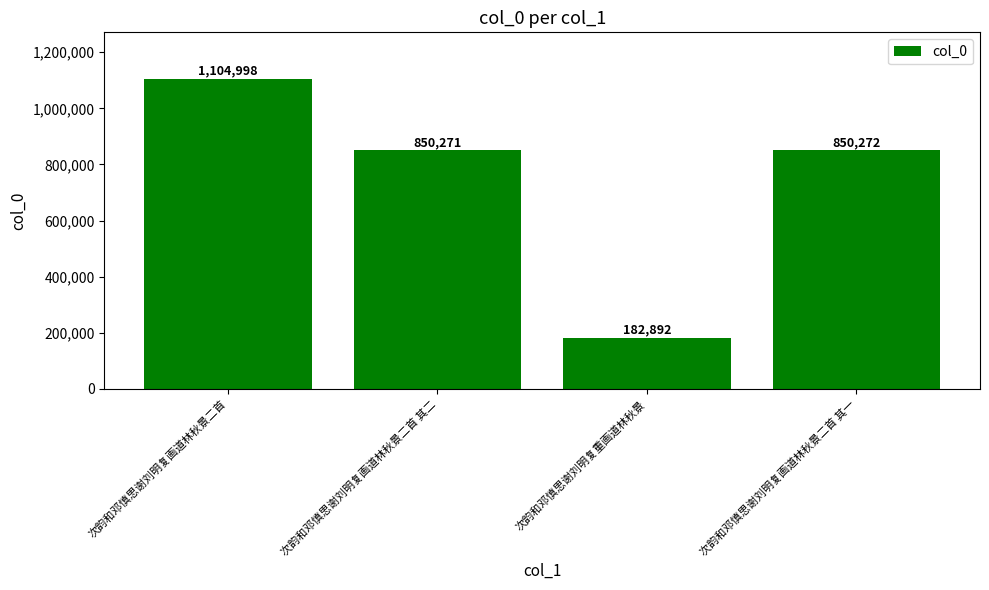

Read the value at 次韵和邓慎思谢刘明复画道林秋景二首 其二, to the nearest 100.

850300